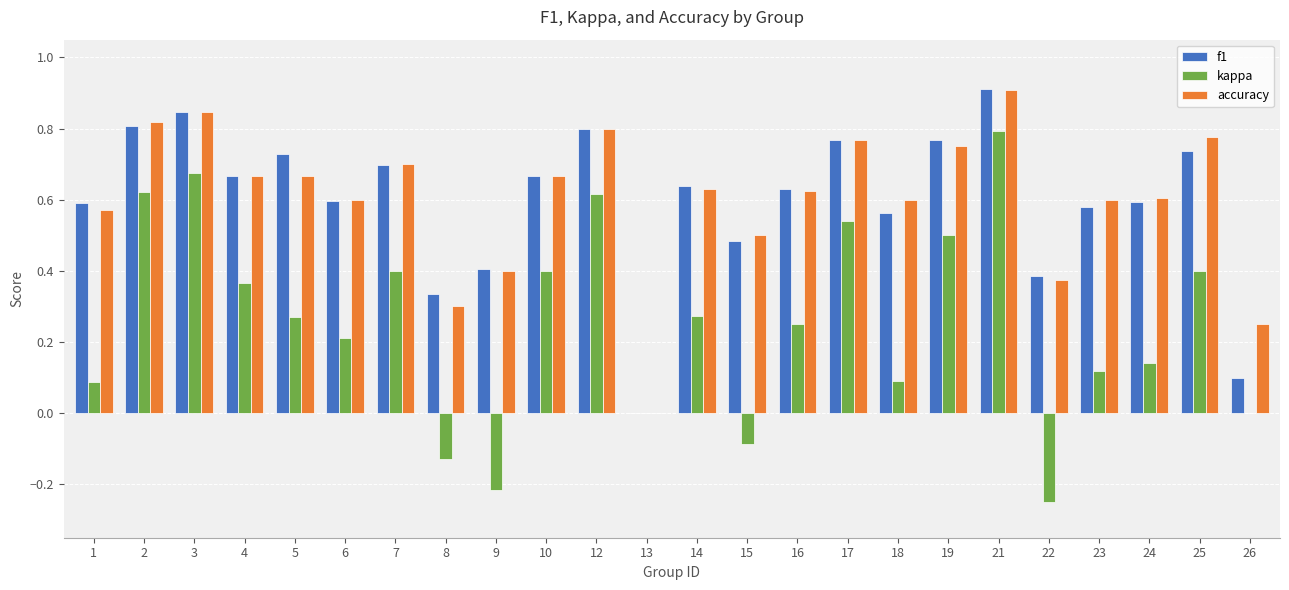

At which category does the chart reach its peak across all series?

21